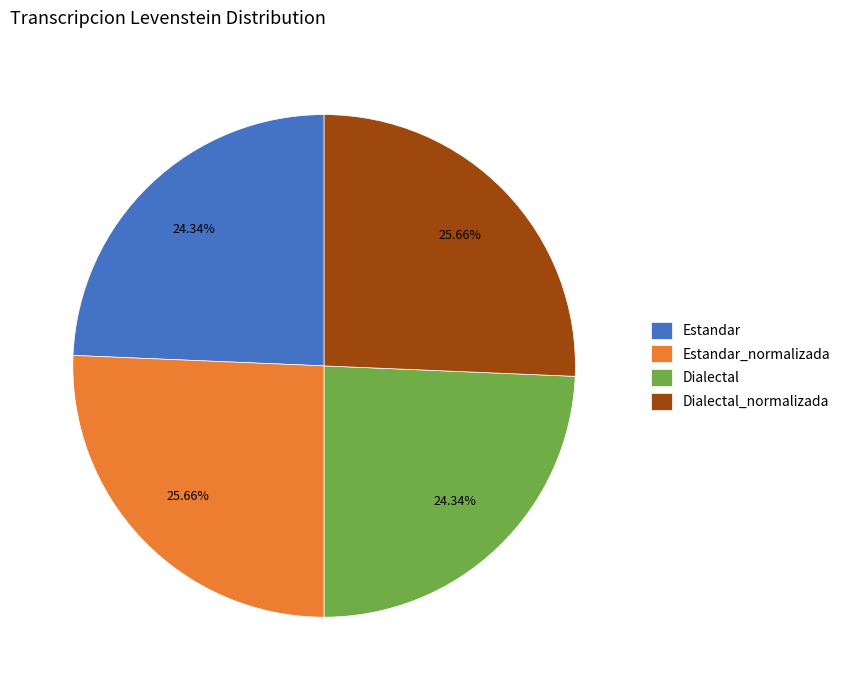

Does Estandar_normalizada account for over 50% of the chart?

No